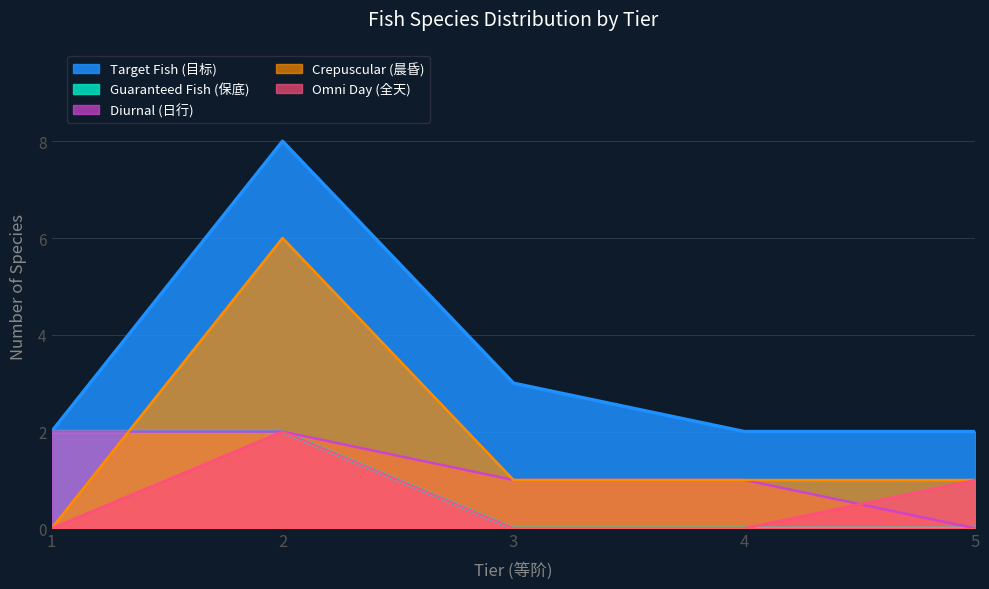

True or false: Crepuscular (晨昏) and Target Fish (目标) cross at least once.

False